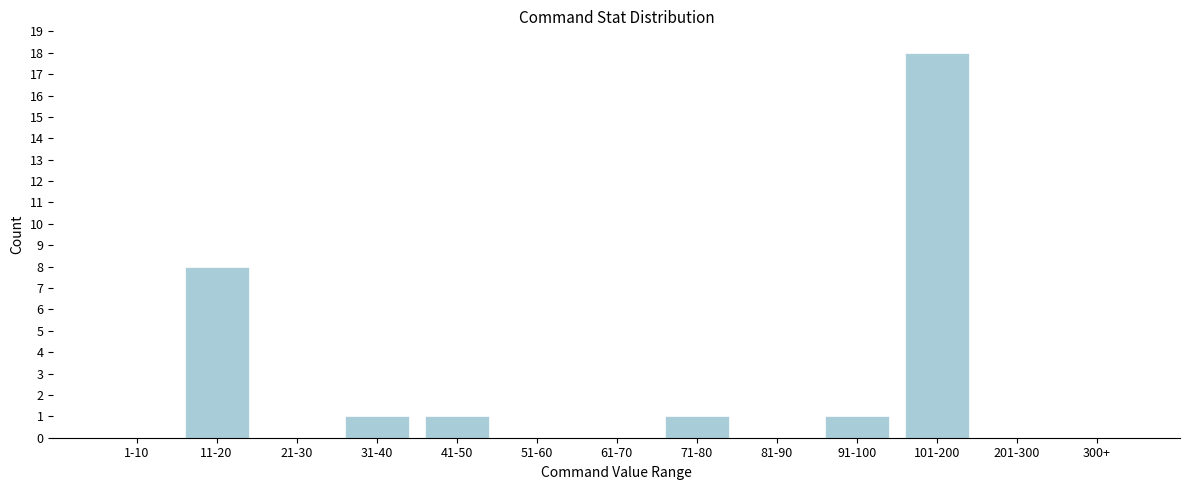

Reading left to right, what are all the values shown in this chart?

1-10=0	11-20=8	21-30=0	31-40=1	41-50=1	51-60=0	61-70=0	71-80=1	81-90=0	91-100=1	101-200=18	201-300=0	300+=0